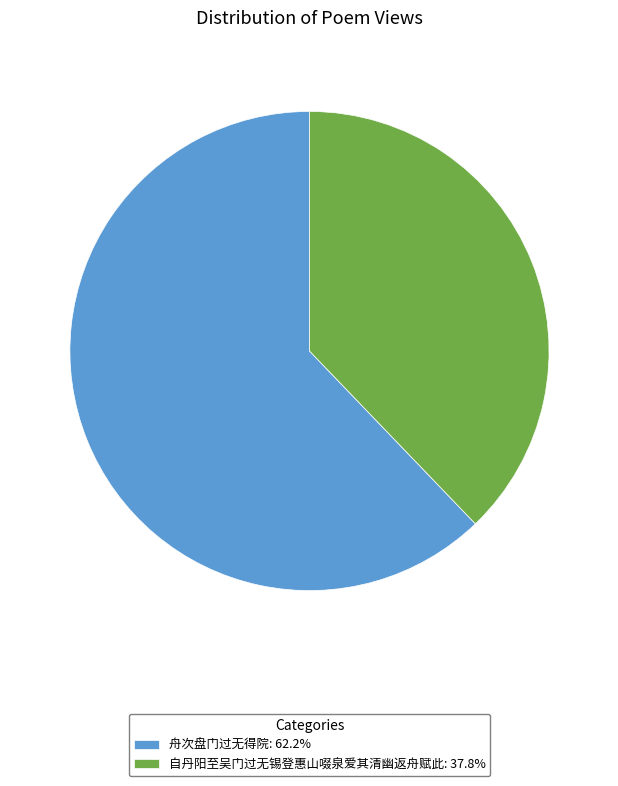

Combined, do 舟次盘门过无得院: 62.2% and 自丹阳至吴门过无锡登惠山啜泉爱其清幽返舟赋此: 37.8% account for over 50%?

Yes